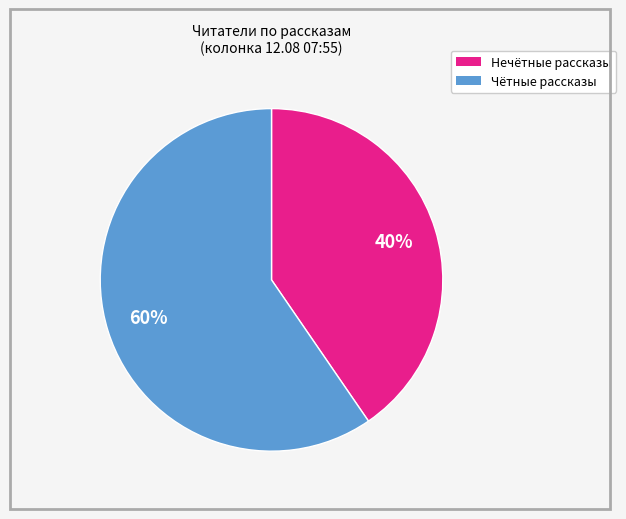

To the nearest percent, what is the average slice percentage?

50%